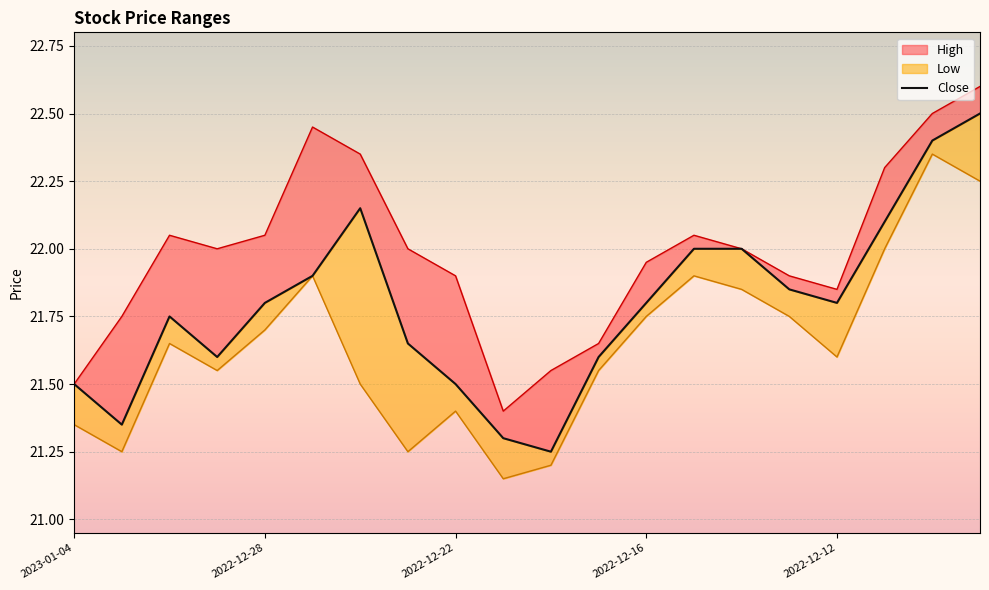

Reading left to right, extract all data points from this chart.

21.5	21.4	21.8	21.6	21.8	21.9	22.1	21.6	21.5	21.3	21.2	21.6	21.8	22.0	22.0	21.9	21.8	22.1	22.4	22.5